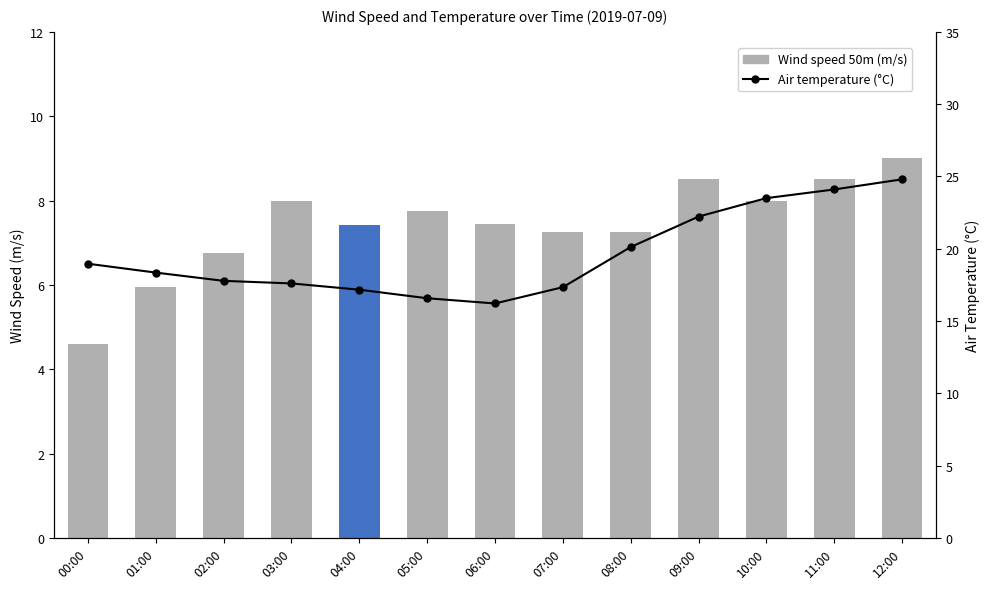

What is the smallest value displayed?

4.6